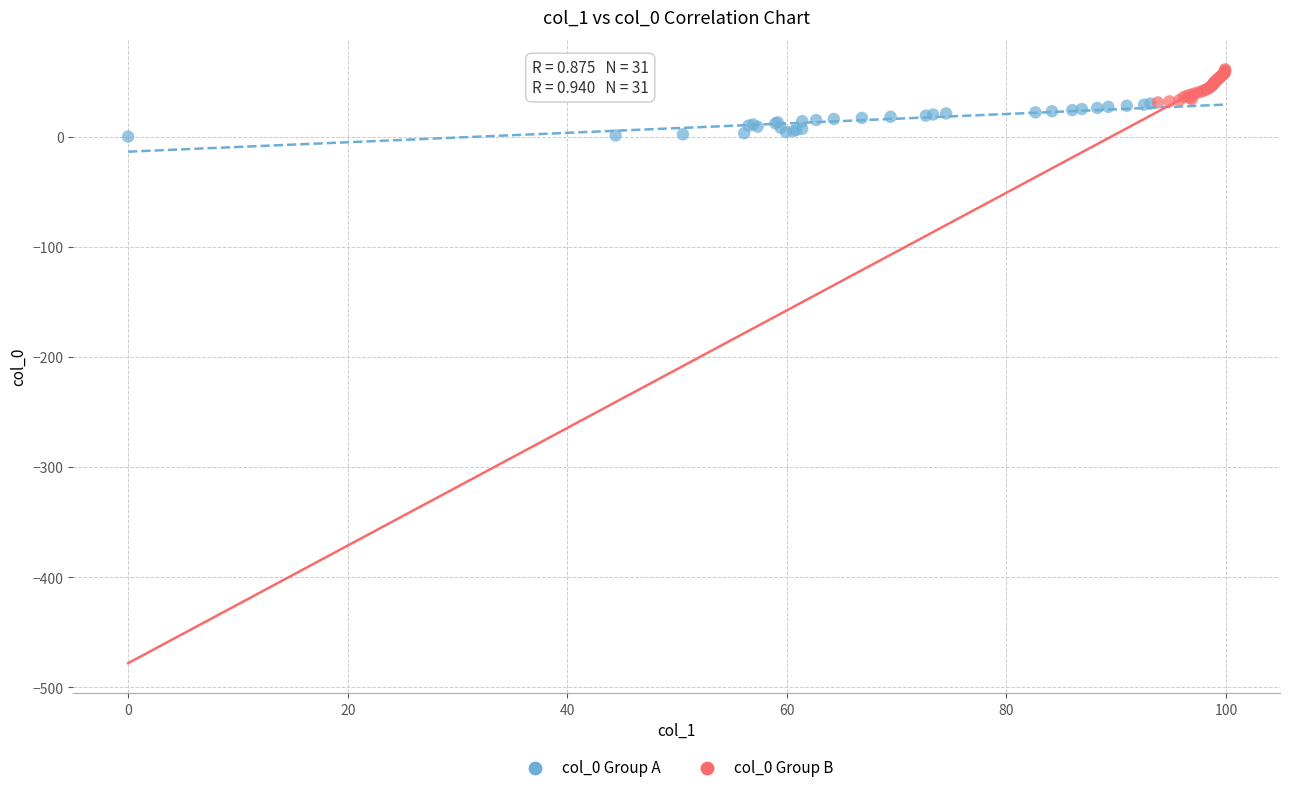

Which series reaches the maximum Y coordinate?

col_0 Group B